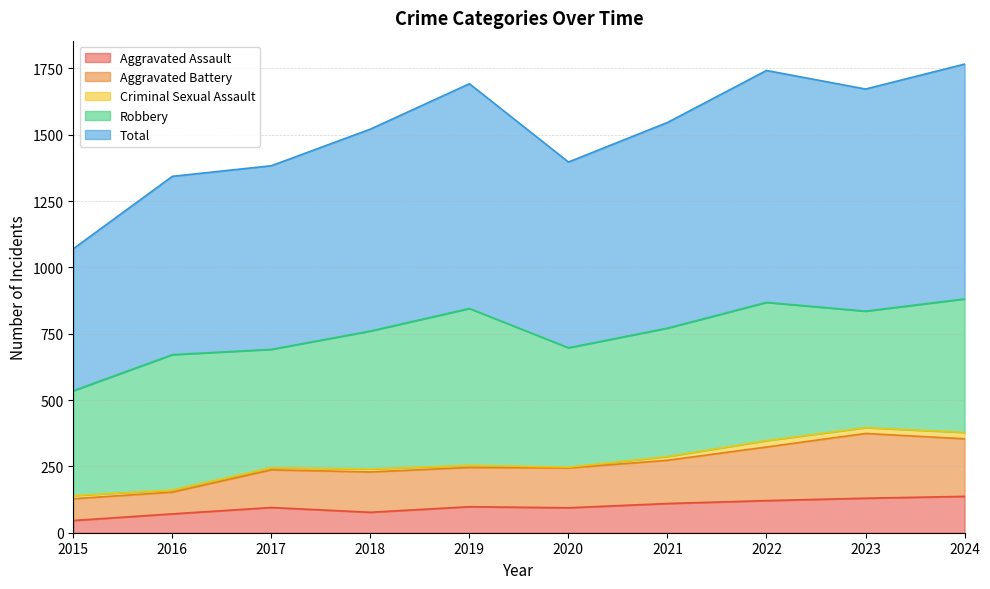

What is the lowest value of the Aggravated Assault series?

46